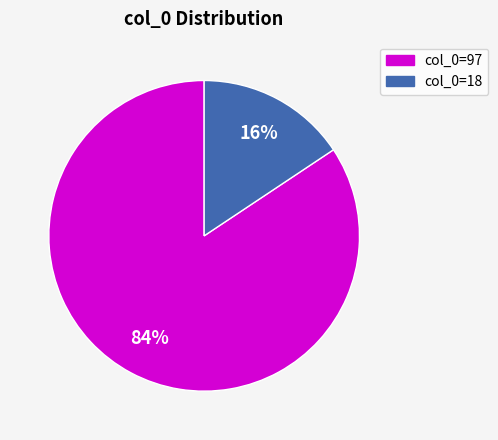

To the nearest percent, what is the average slice percentage?

50%